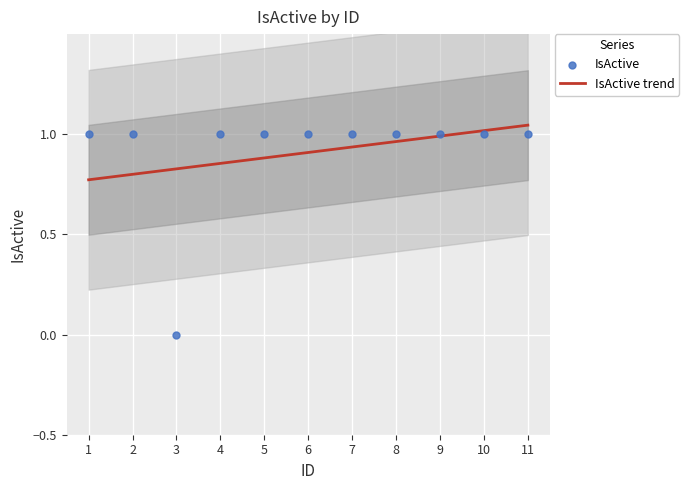

At how many categories does at least one series exceed 0?

11